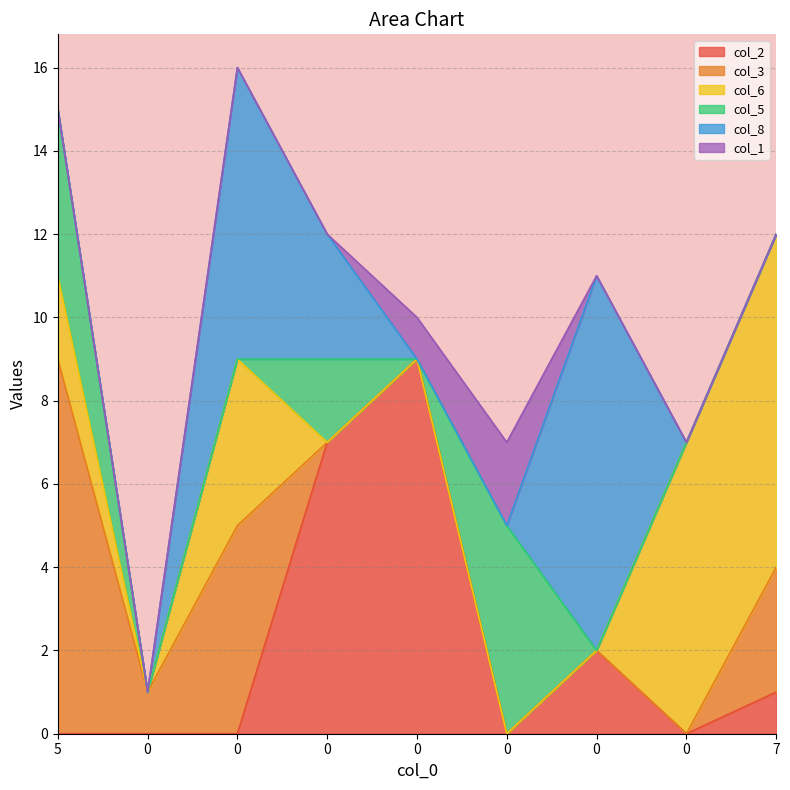

How many values in the col_8 series exceed 0?

3